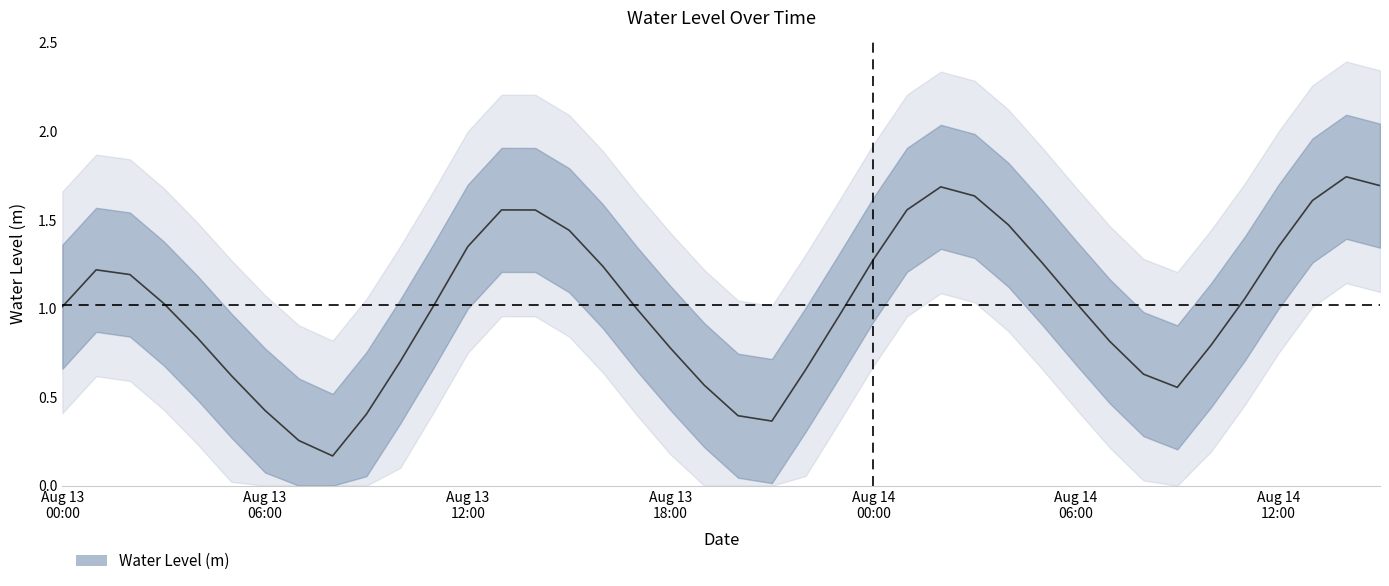

Count the number of data series in this chart.

1